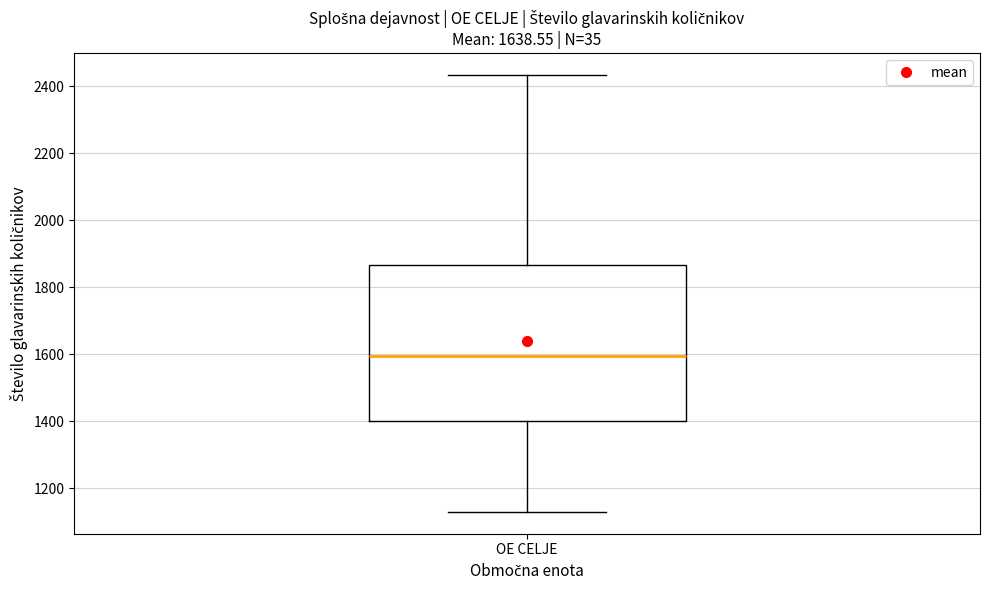

Read this box plot against the y-axis: the position of the median line, the range covered by the box, and the ends of both whiskers. The values are not printed on the chart, so give them approximately, as read against the axis.

median 1600, box 1400 to 1860, whiskers 1120 to 2440